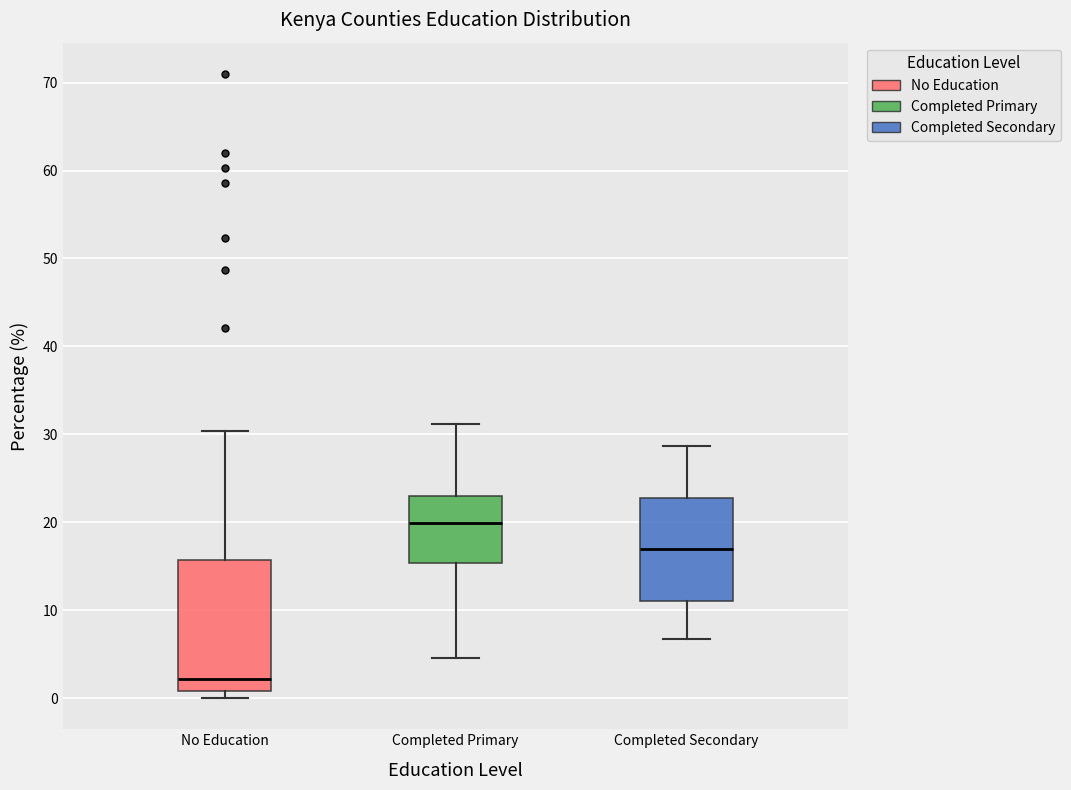

Which box is the tallest, from its lower edge to its upper edge?

No Education